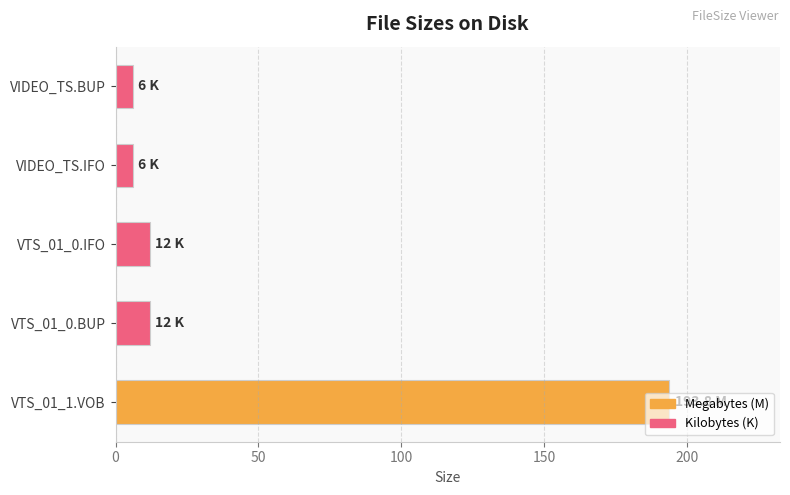

What is the minimum value shown in the chart?

6.0